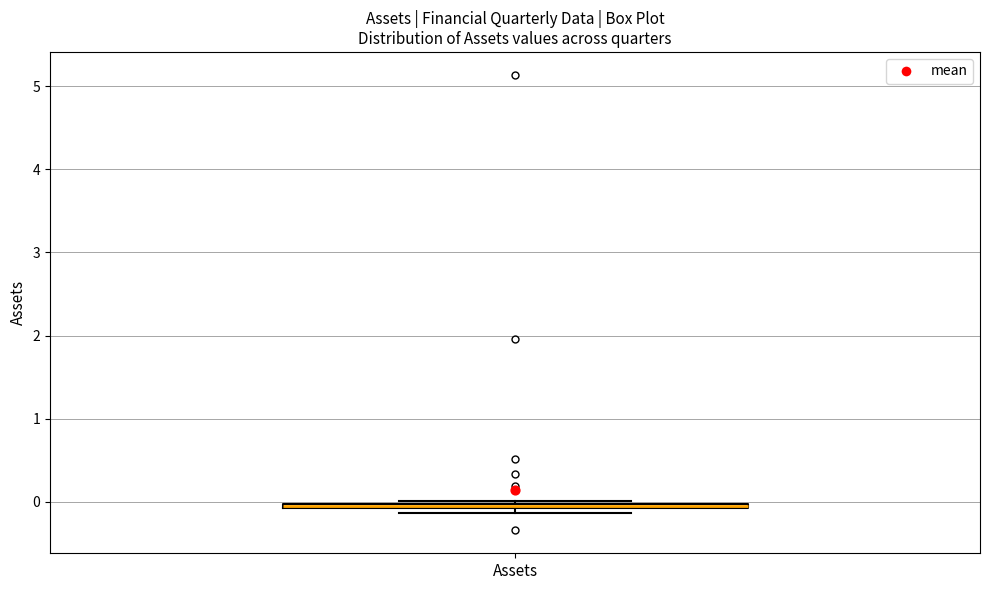

Where is the upper edge of the box for Assets on the y-axis? The values are not printed on the chart, so give them approximately, as read against the axis.

0.0